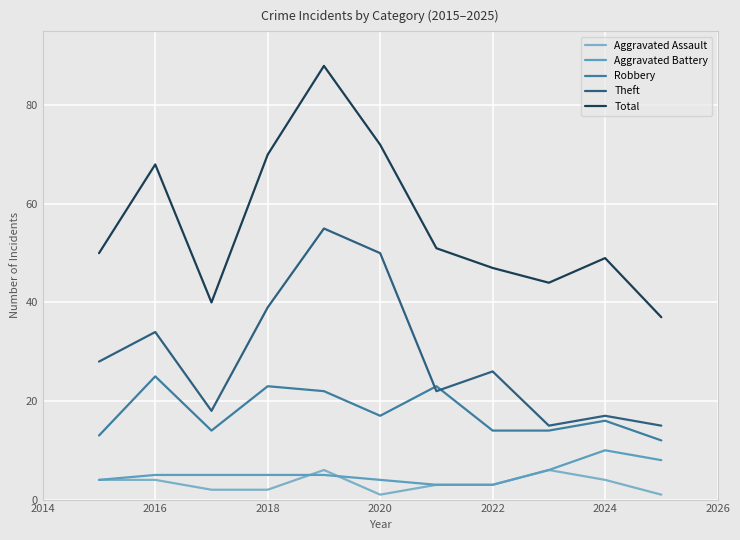

True or false: Theft has more than 1 interior local peaks.

True